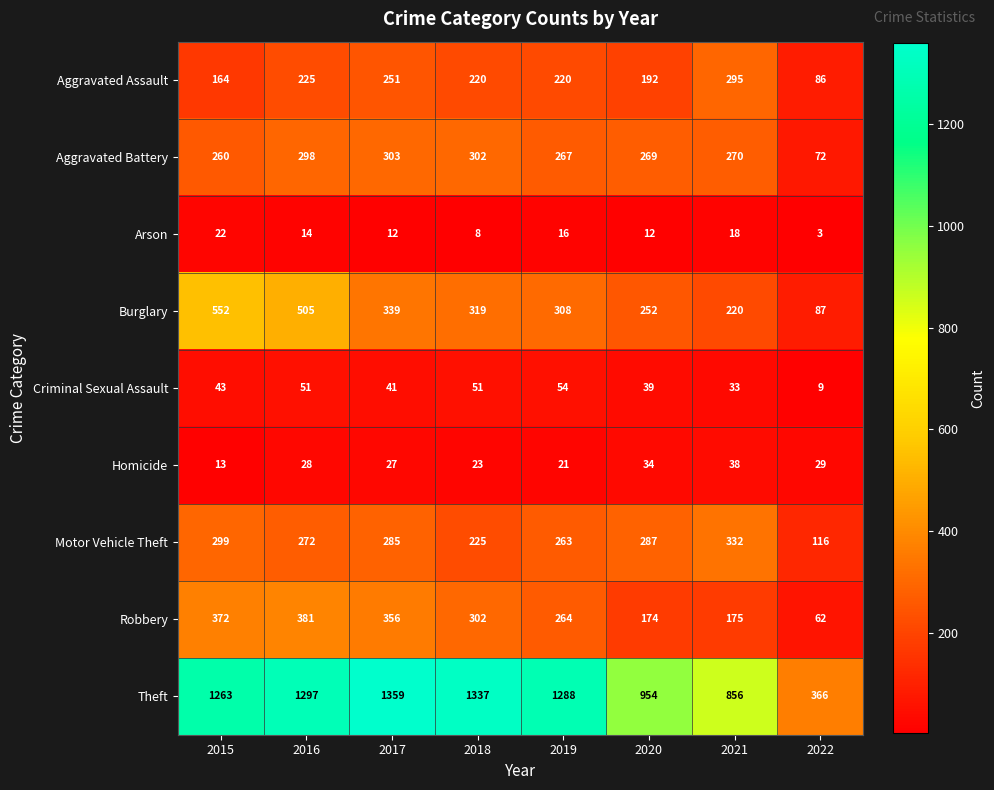

Is it true that Theft equals 1337 at 2018?

True